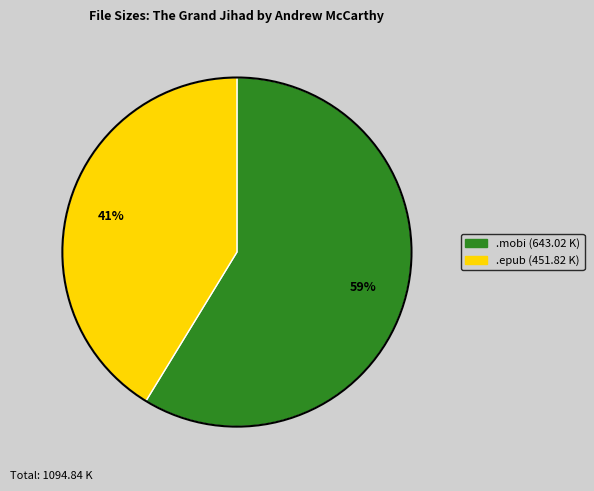

To the nearest percent, what is the average slice percentage?

50%